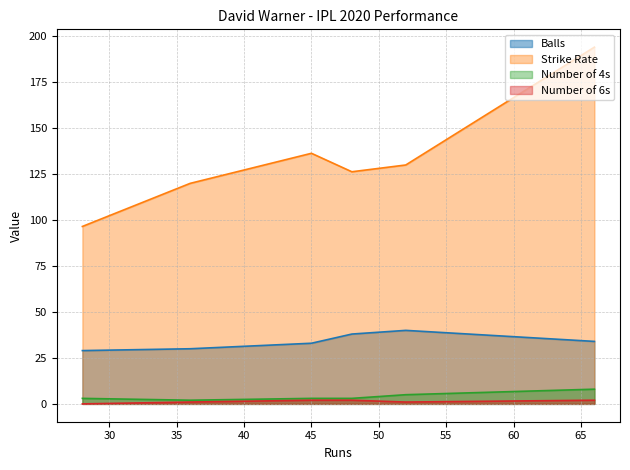

What is the difference between the maximum and minimum values in the numberOf6 series?

2.0